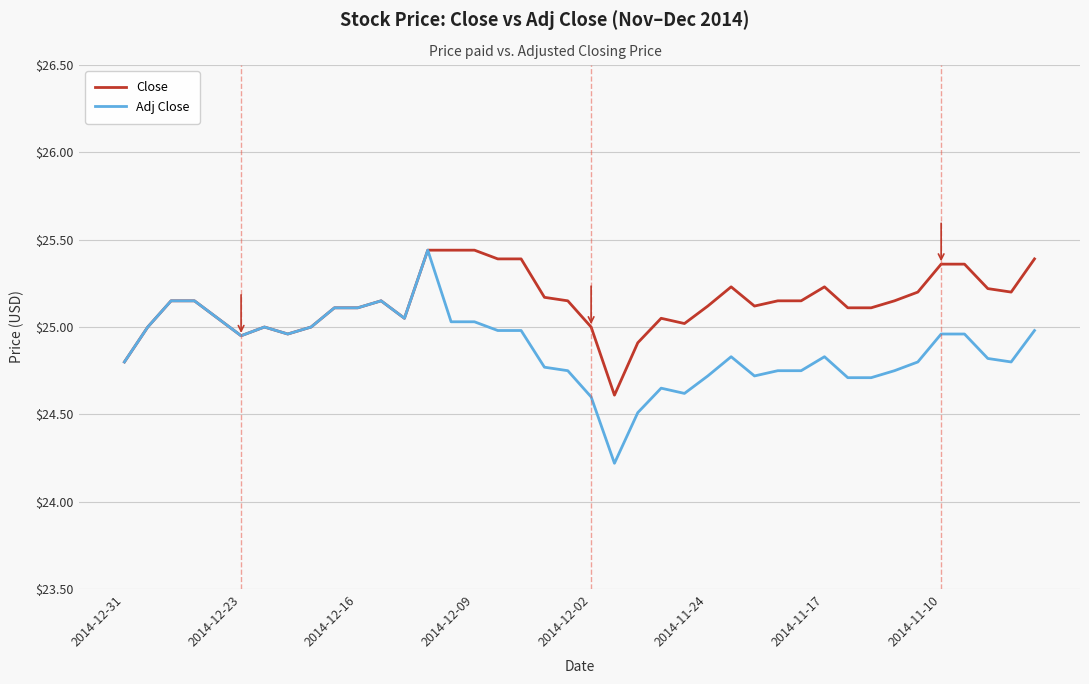

True or false: Adj Close has more than 1 points higher than both neighbors.

True